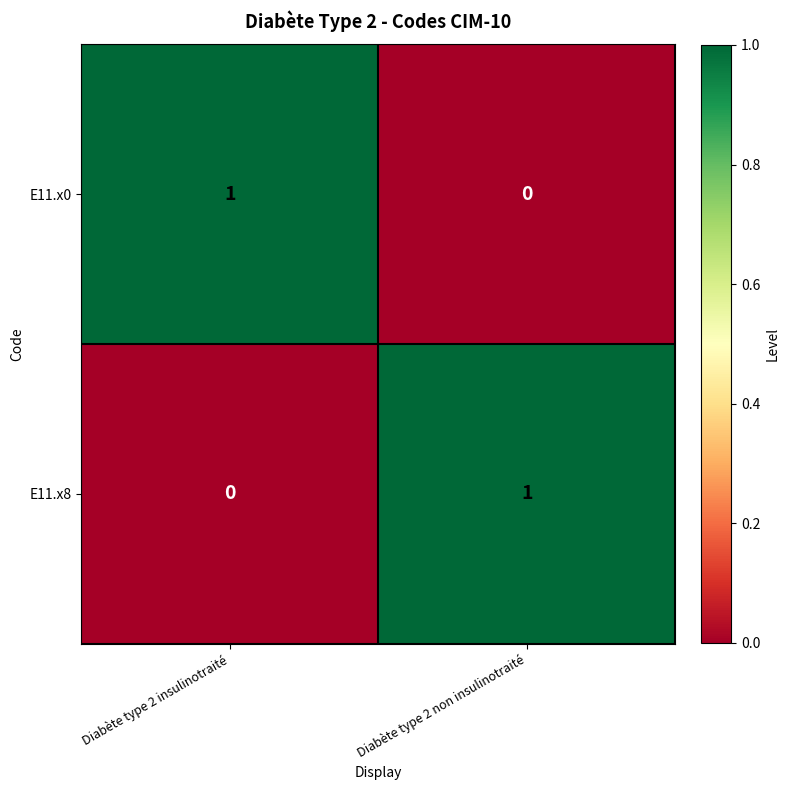

The value of E11.x8 at Diabète type 2 insulinotraité is 0. True or false?

True